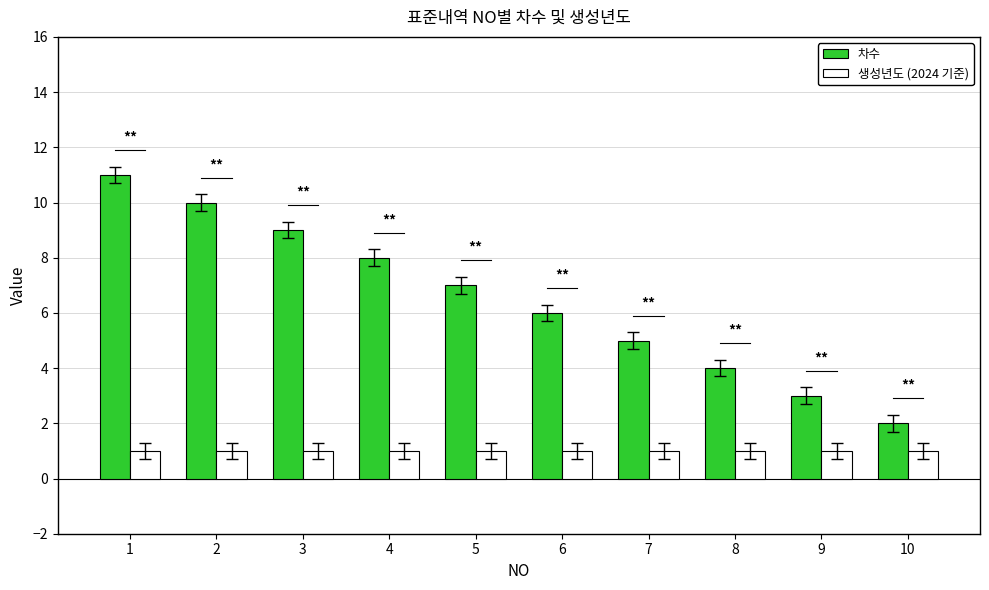

The 차수 series shows 2 at 9. True or false?

False